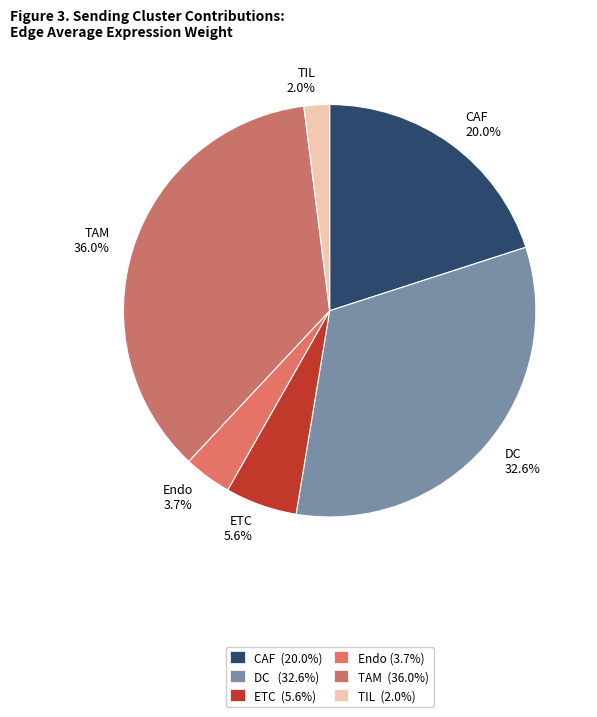

What portion of the pie excludes DC?

67.4%